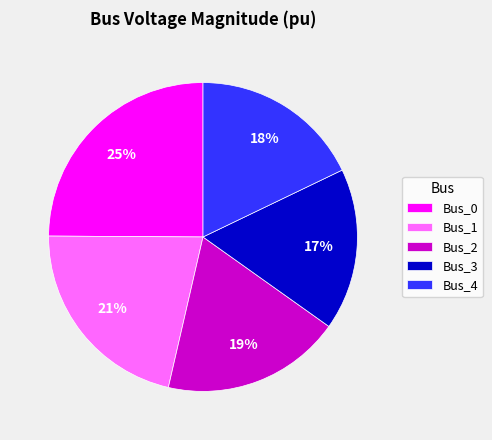

Count the number of slices in the pie.

5